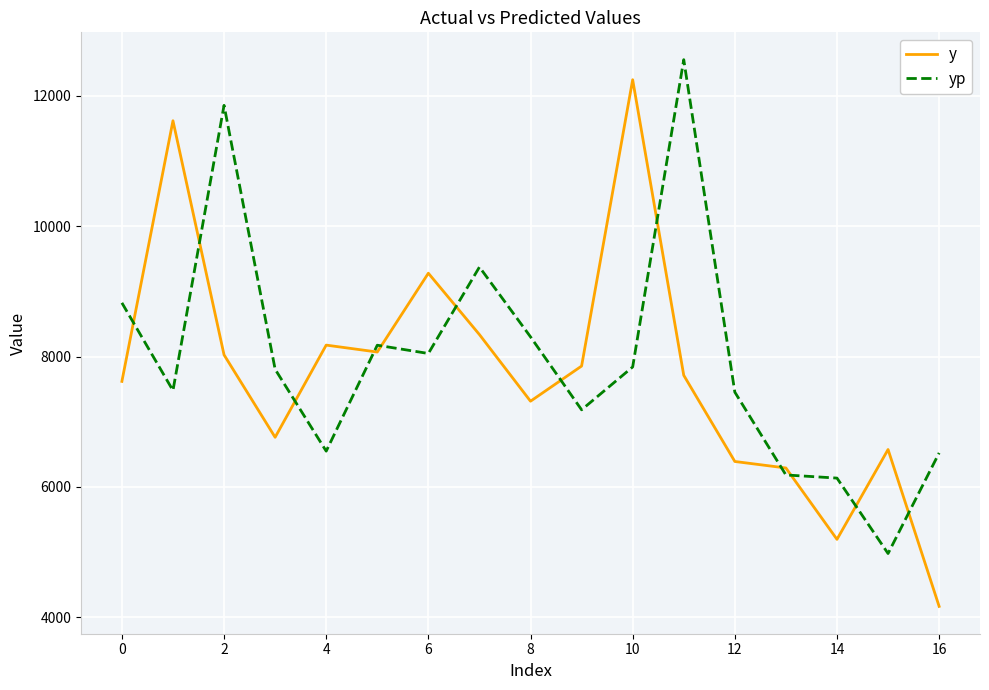

What is the maximum value for y?

12246.0